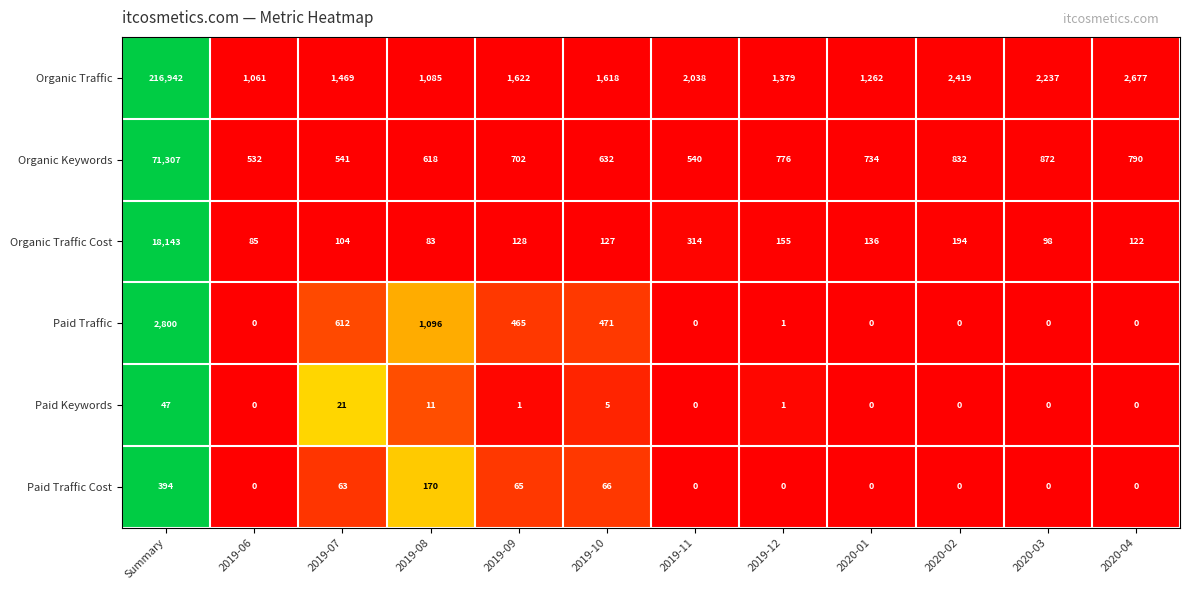

The value of Organic Traffic at 2020-03 is 2237. True or false?

True